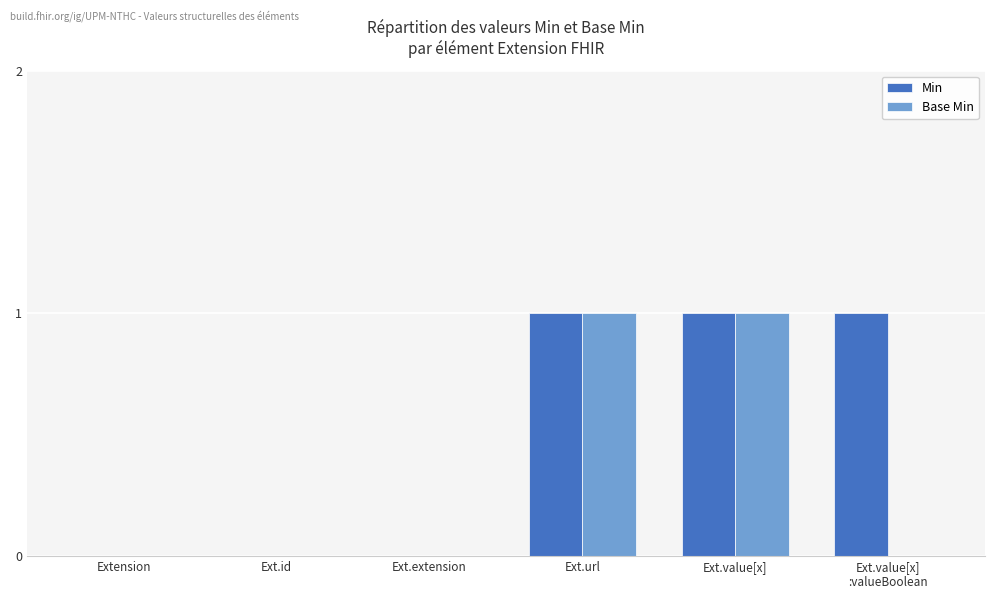

True or false: Base Min has a value of 1 at Ext.value[x].

True